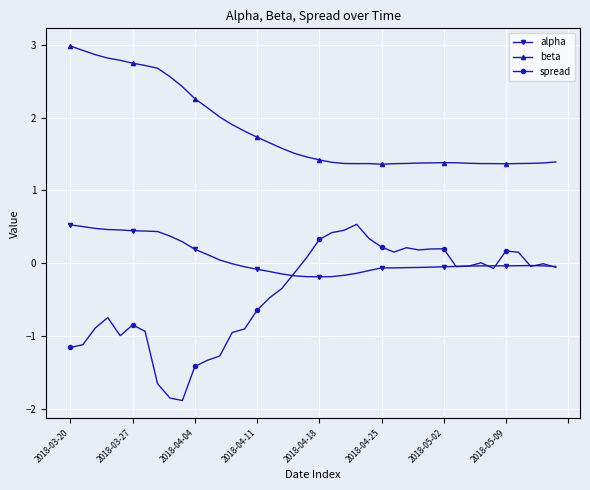

What is the highest value of the beta series?

3.0